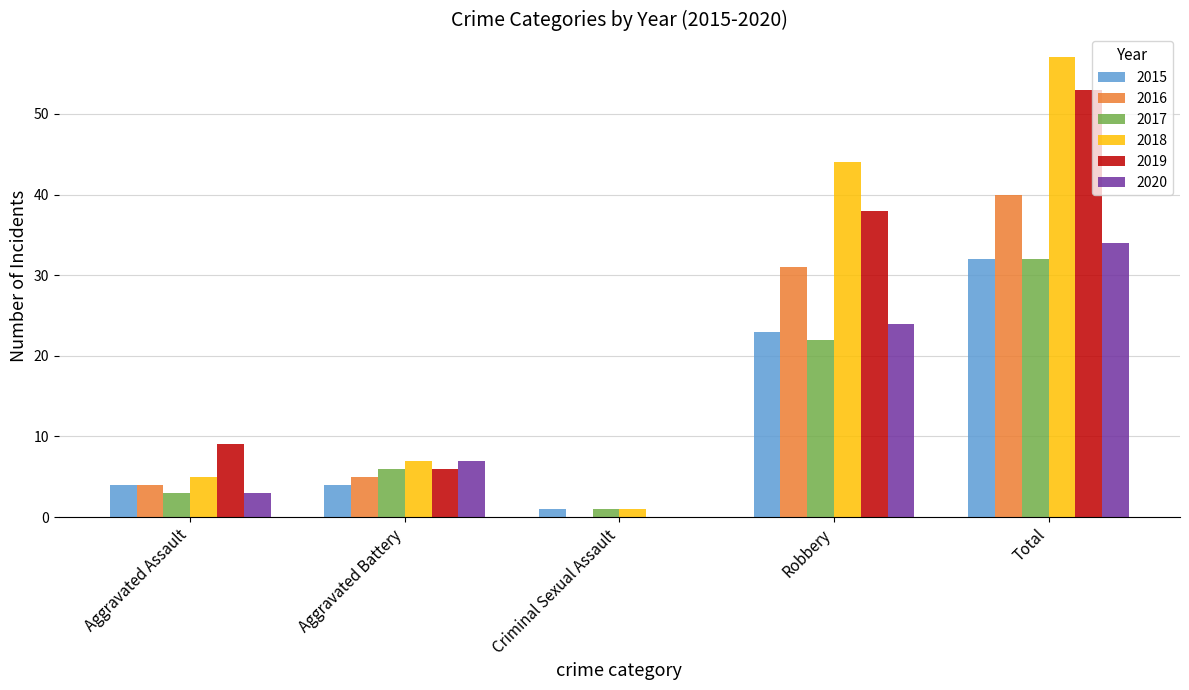

Count the number of categories in the chart.

5